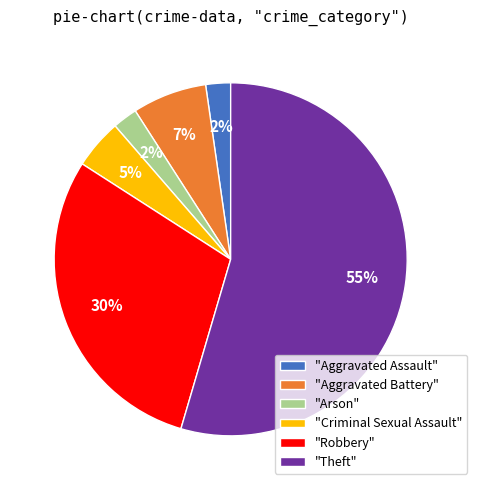

Which slice represents more than half of the pie?

"Theft"